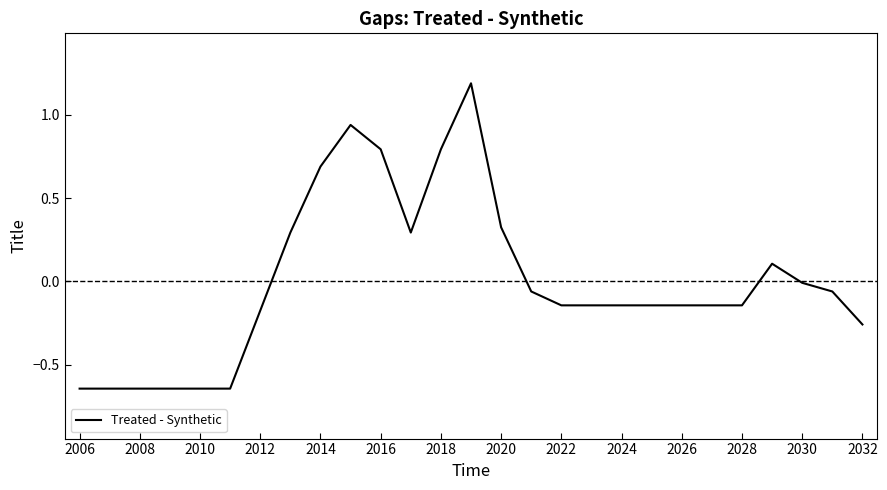

What is the difference between the maximum and minimum values?

1.8